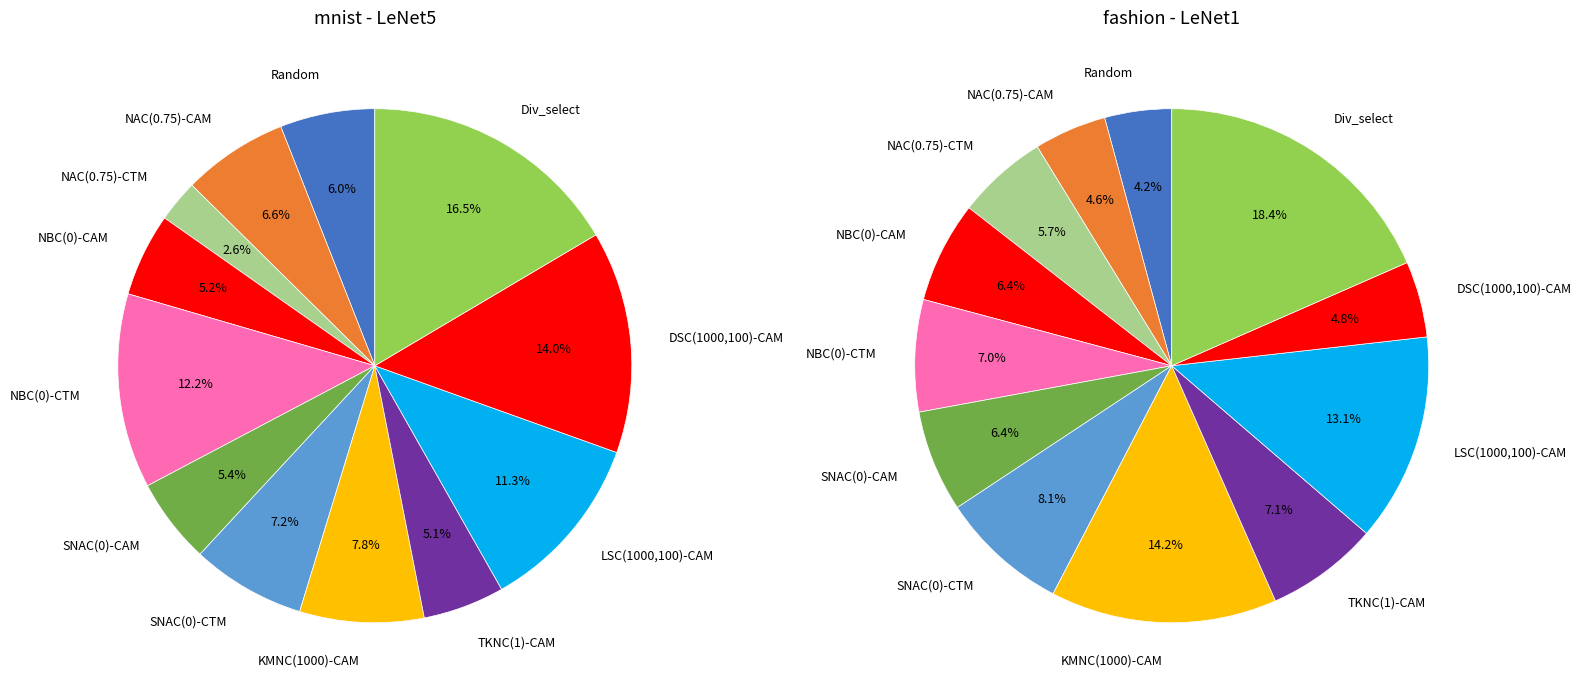

Does NBC(0)-CAM represent more than half of the total?

No